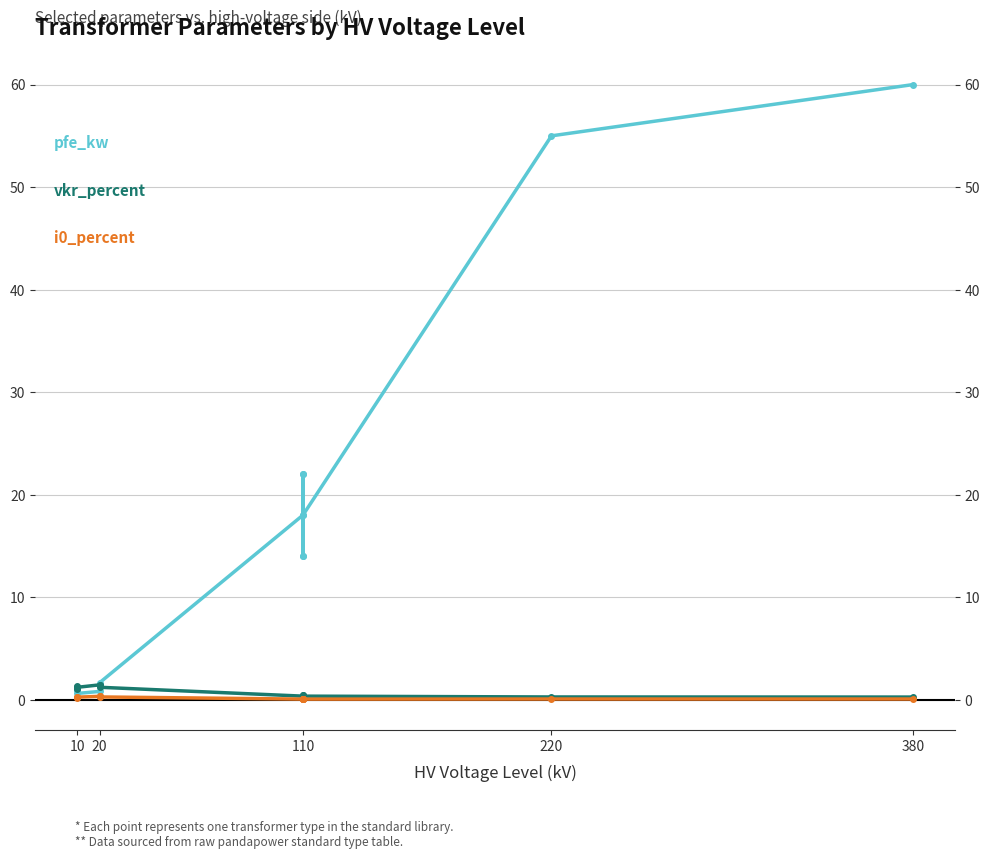

Is the value of vkr_percent at 110 greater than the value of pfe_kw at 380?

No